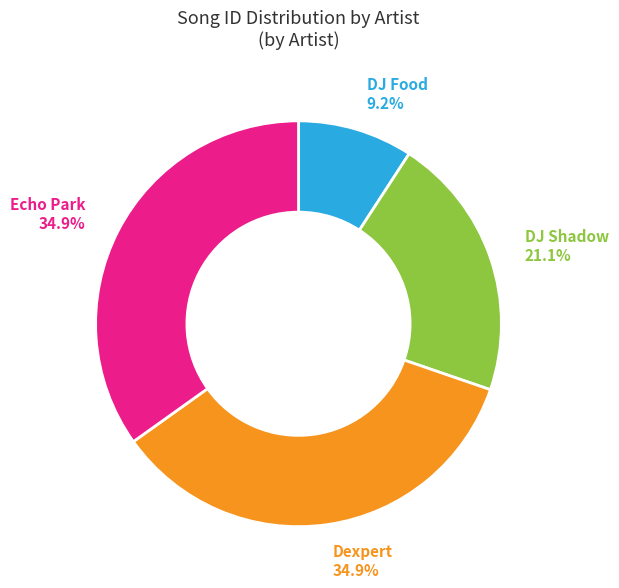

Which slice is the smallest?

DJ Food